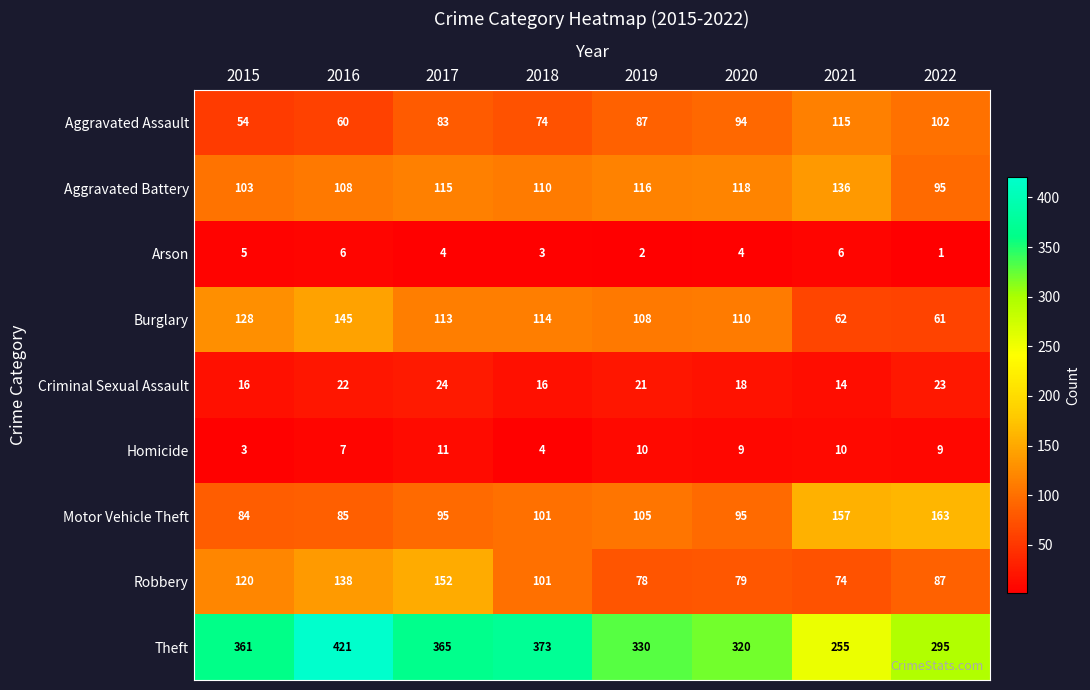

What is the greatest value displayed?

421